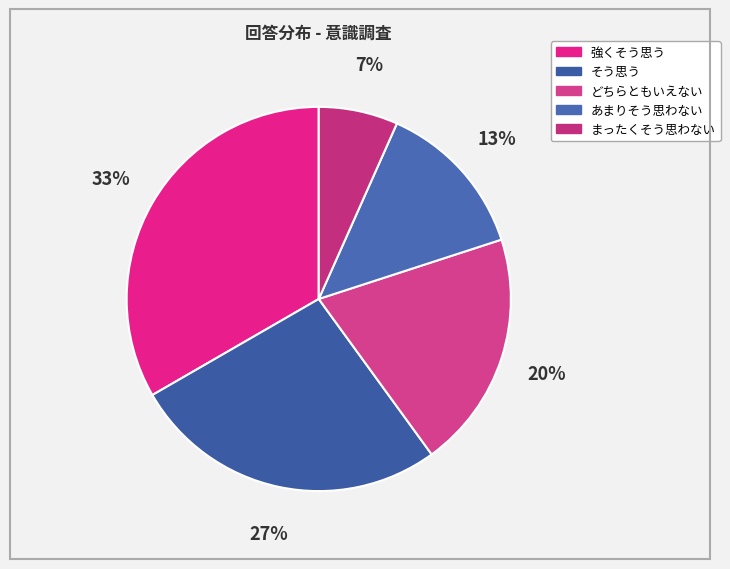

Combined, do あまりそう思わない and まったくそう思わない account for over 50%?

No